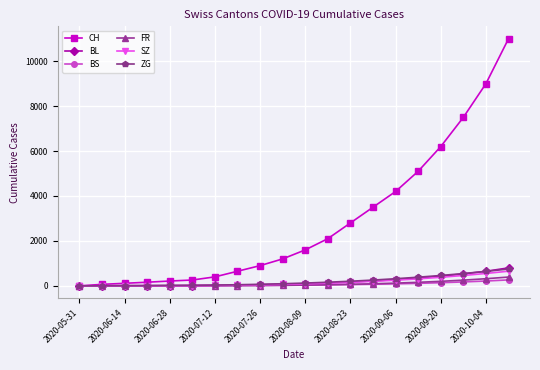

Which series ends up on top after the final intersection of SZ and BS?

SZ